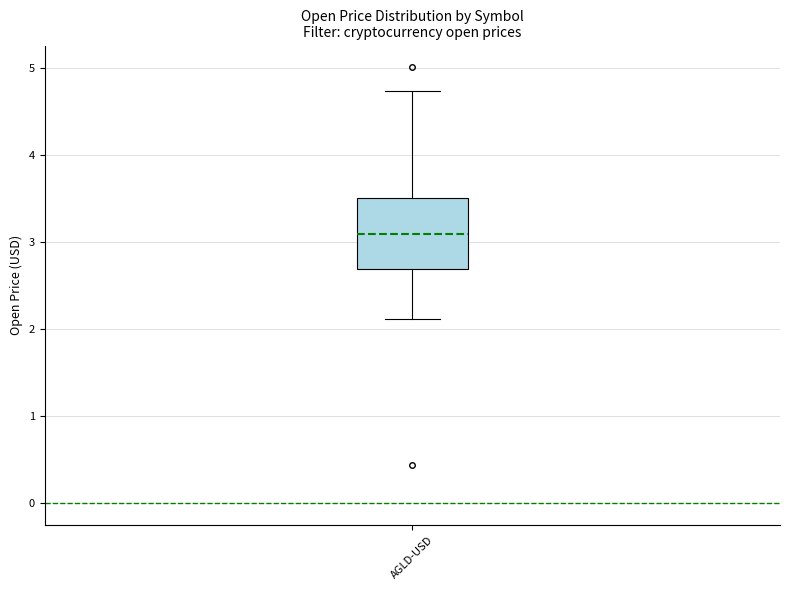

Read this box plot against the y-axis: the position of the median line, the range covered by the box, and the ends of both whiskers. The values are not printed on the chart, so give them approximately, as read against the axis.

median 3.1, box 2.7 to 3.5, whiskers 2.1 to 4.7